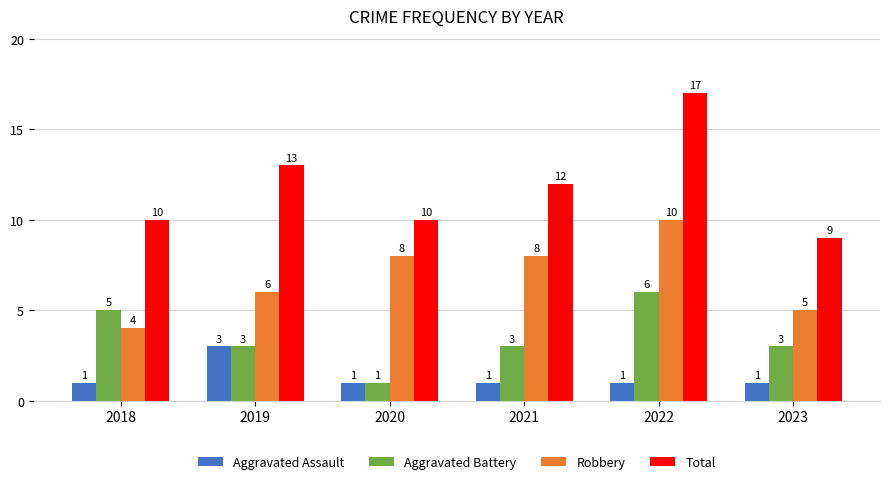

Reading left to right, transcribe all the data shown in this chart.

Aggravated Assault: 2018=1	2019=3	2020=1	2021=1	2022=1	2023=1
Aggravated Battery: 2018=5	2019=3	2020=1	2021=3	2022=6	2023=3
Robbery: 2018=4	2019=6	2020=8	2021=8	2022=10	2023=5
Total: 2018=10	2019=13	2020=10	2021=12	2022=17	2023=9